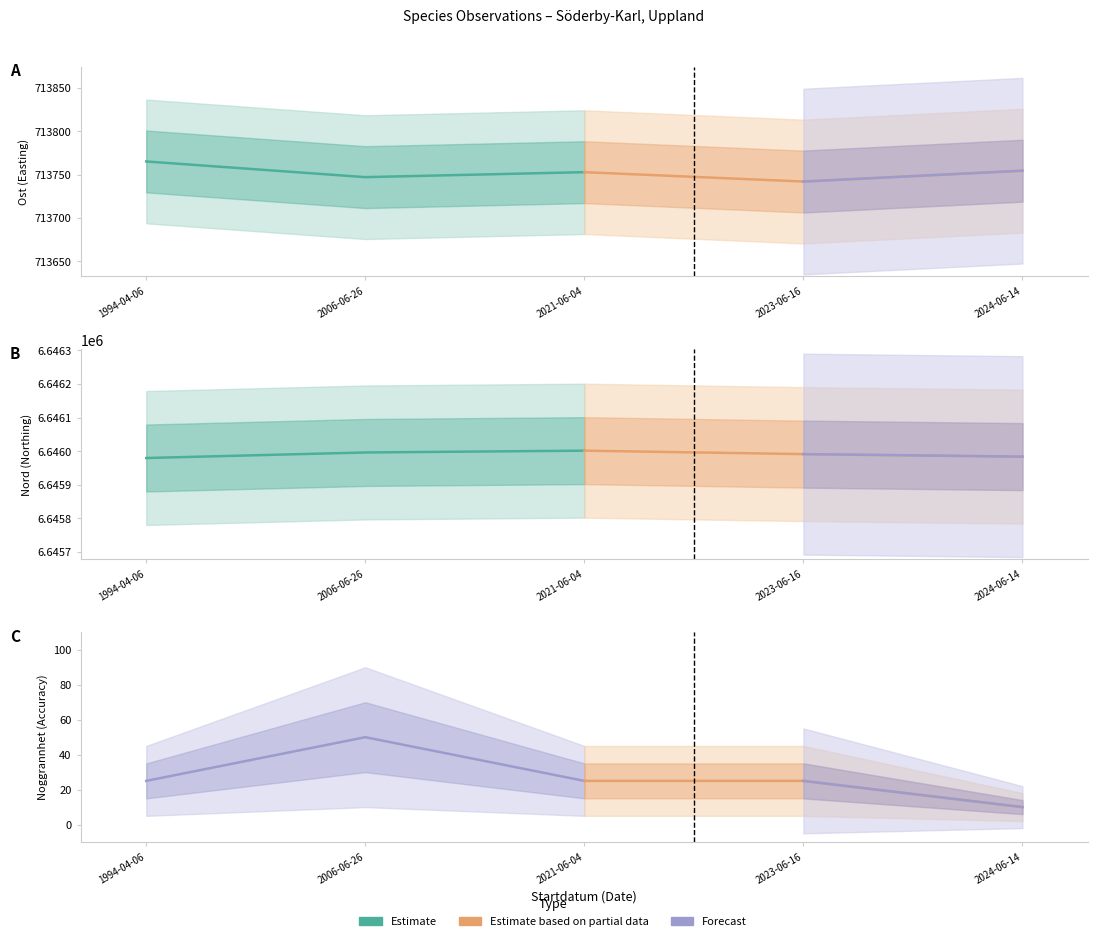

Rank the series by their maximum value, from lowest to highest.

Noggrannhet, Ost, Nord